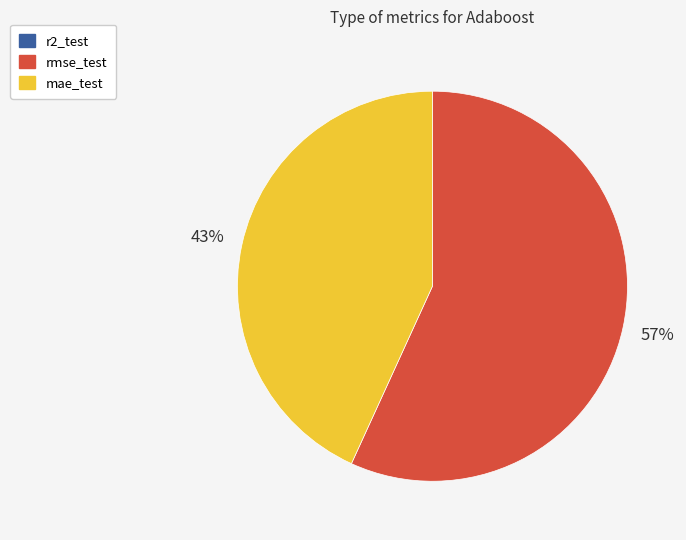

What is the ratio of the value at mae_test to the value at rmse_test?

0.8